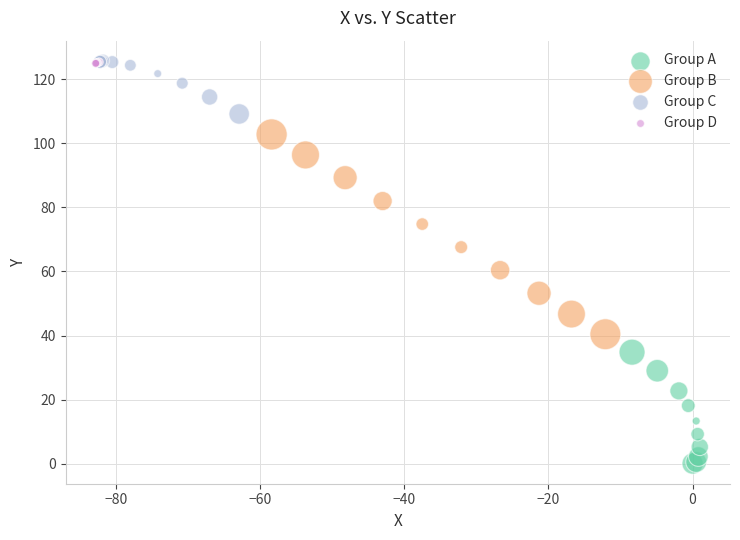

Which series has the widest spread of Y values?

Group B